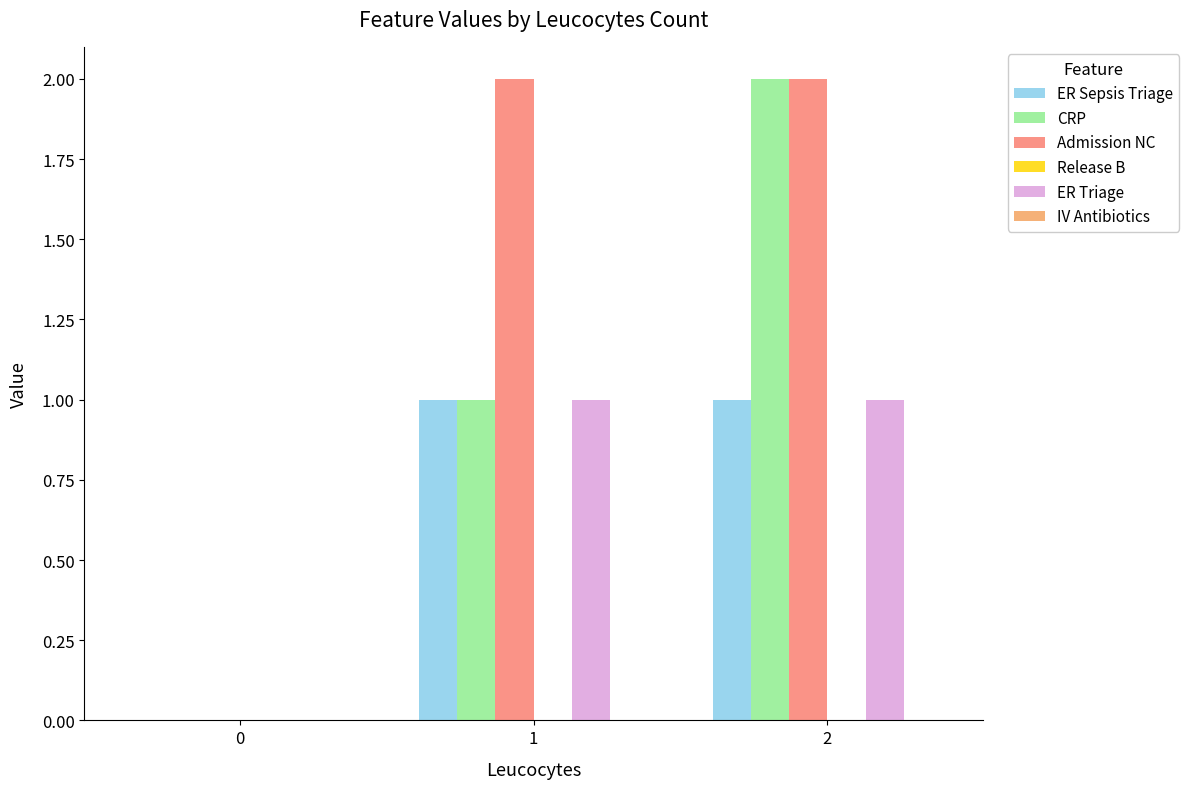

Is it true that ER Triage equals 1 at 1?

True